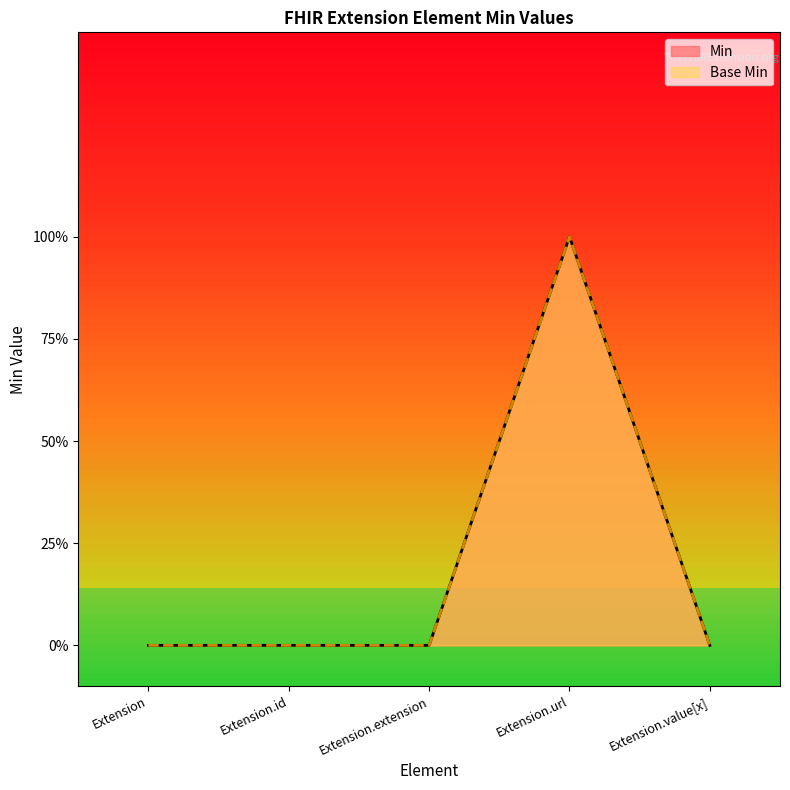

At which label does Base Min reach its peak?

Extension.url